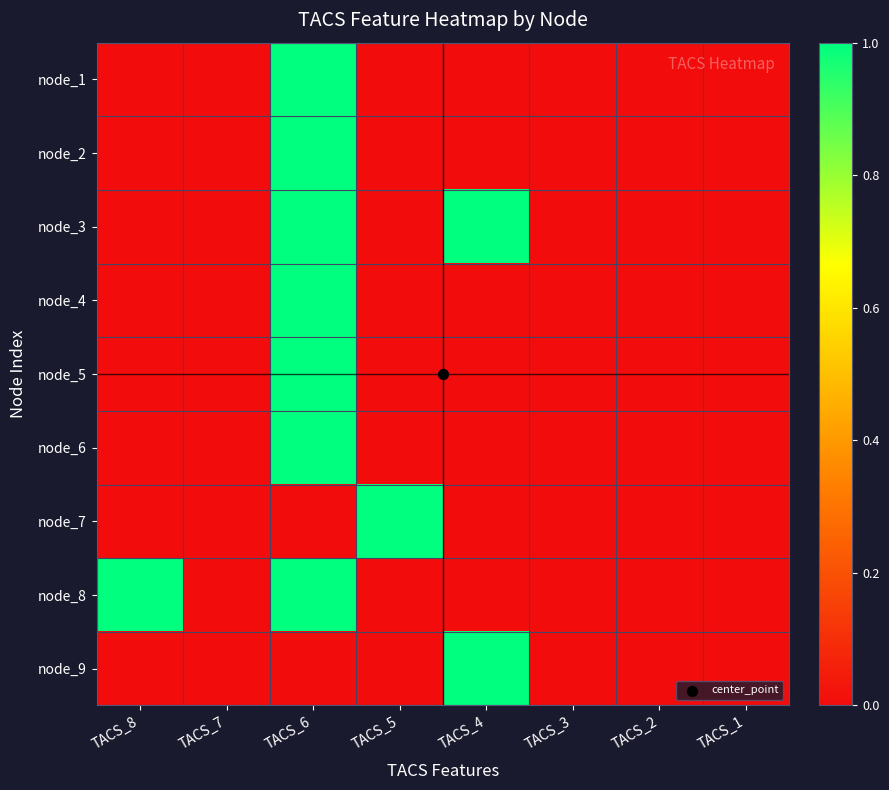

At which category does the chart reach its minimum across all series?

TACS_8